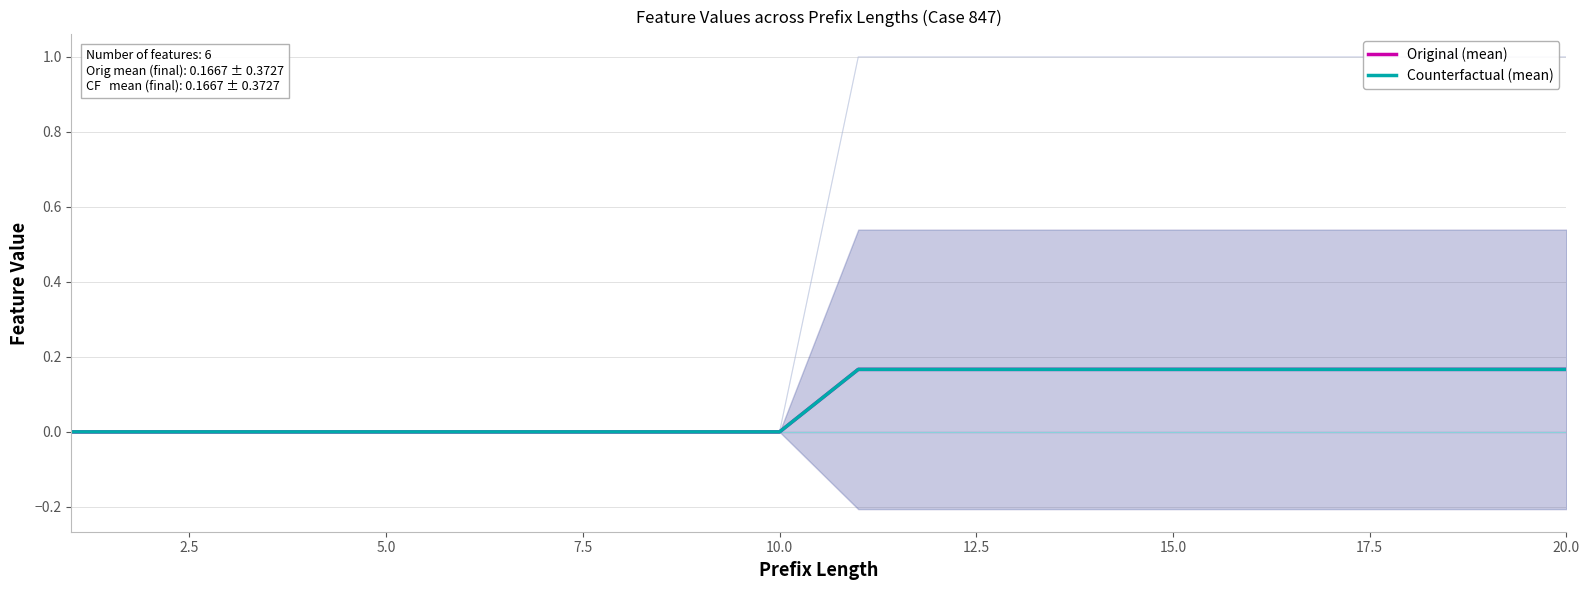

True or false: Counterfactual (mean) has a value of 0.2 at 15.0.

True